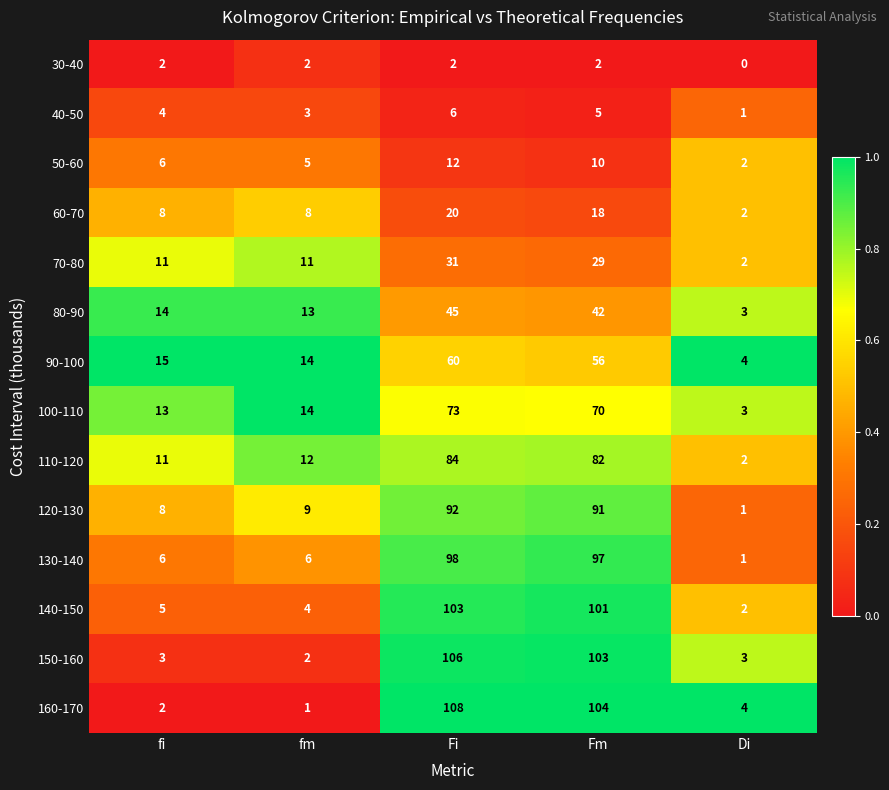

How many categories are shown in the chart?

5